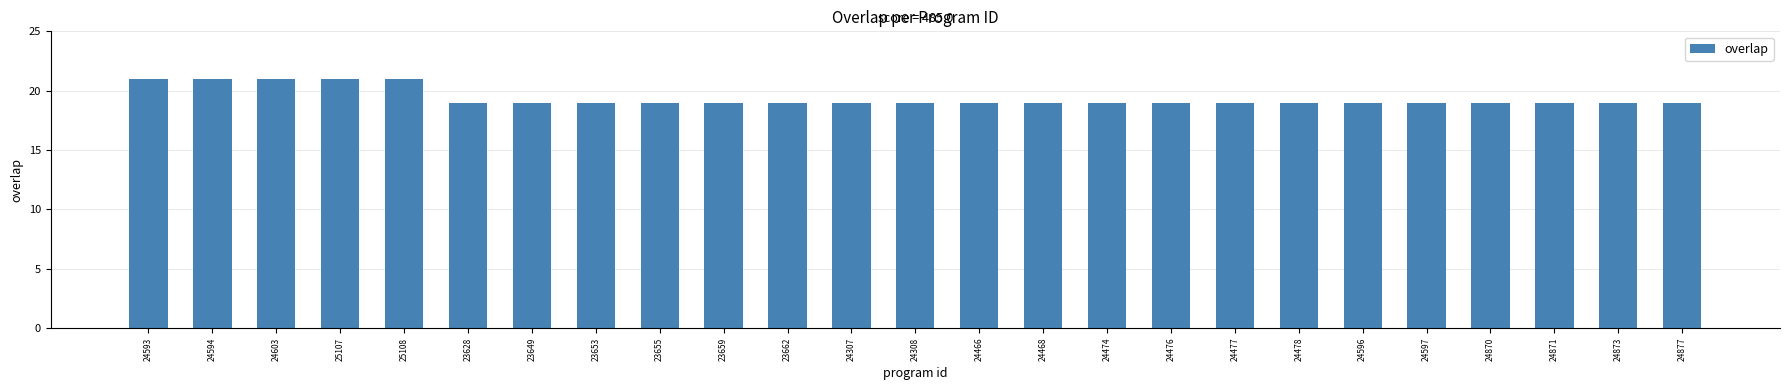

Are the bars horizontal?

No